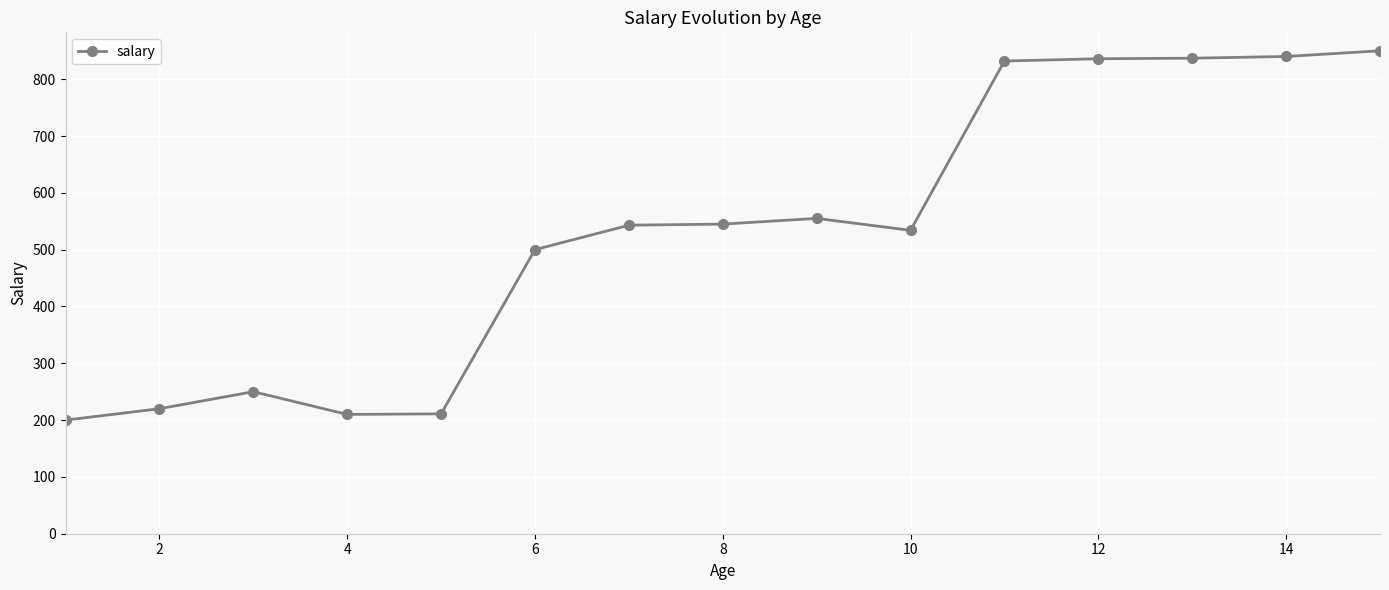

How many data points are less than 543?

7